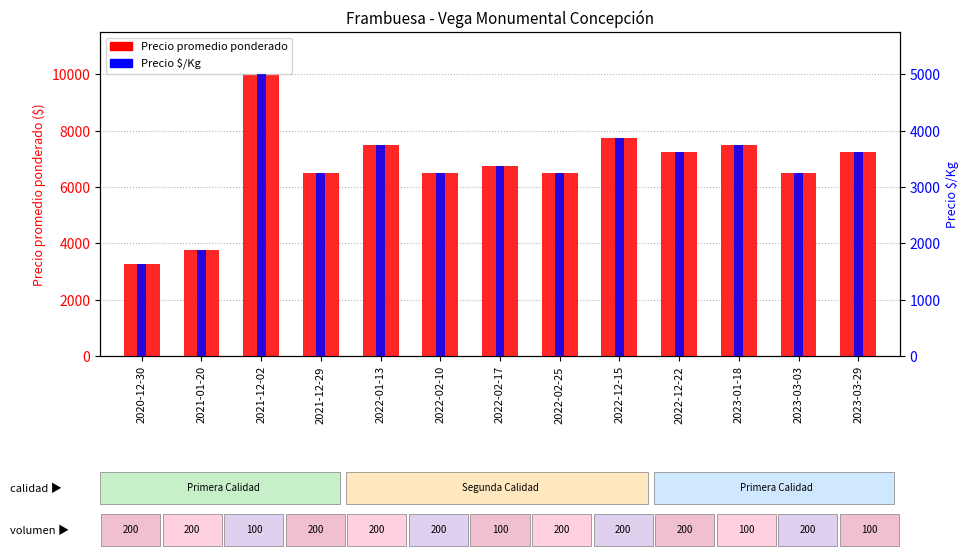

What is the sum of all Precio $/Kg values?

43500